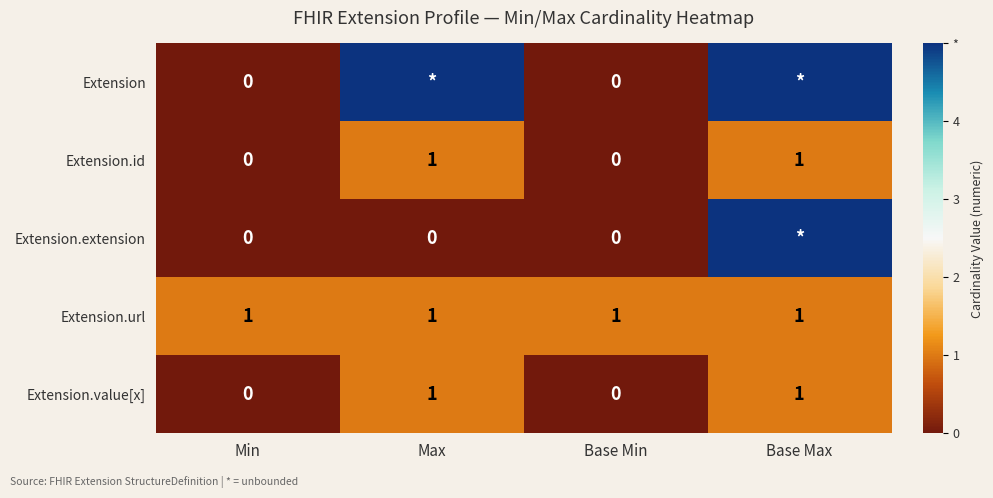

The value of Extension.value[x] at Base Min is 1. True or false?

False